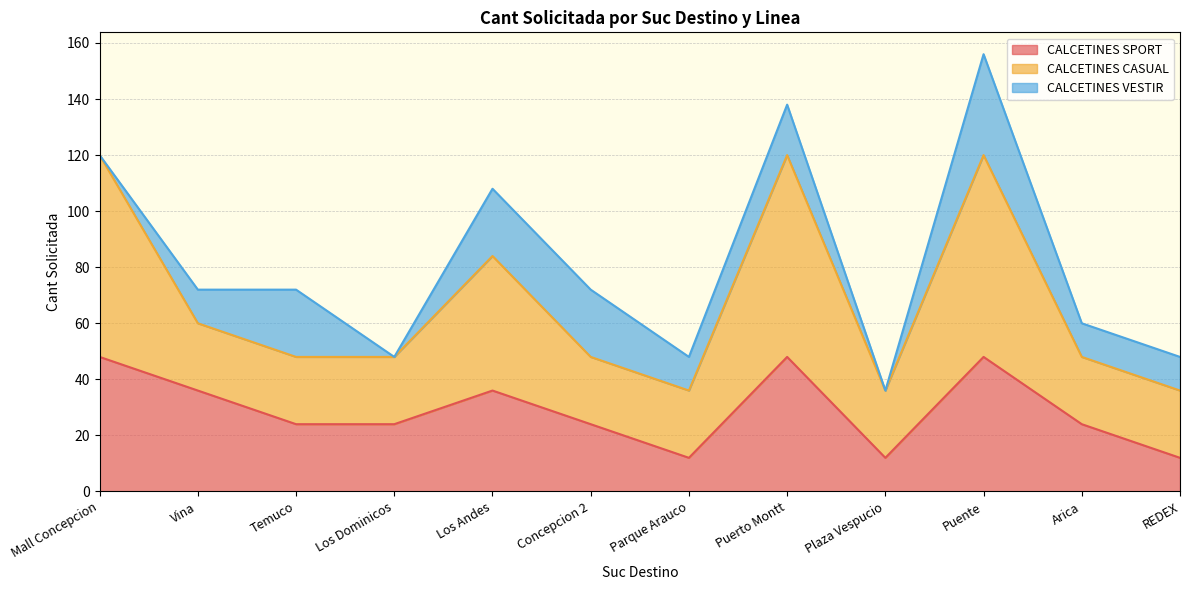

What is the label of the 6th point from the right?

Parque Arauco